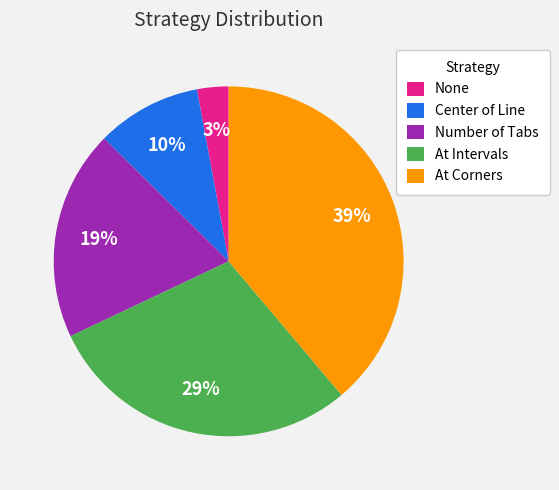

What percentage is the At Intervals slice, to the nearest percent?

29%